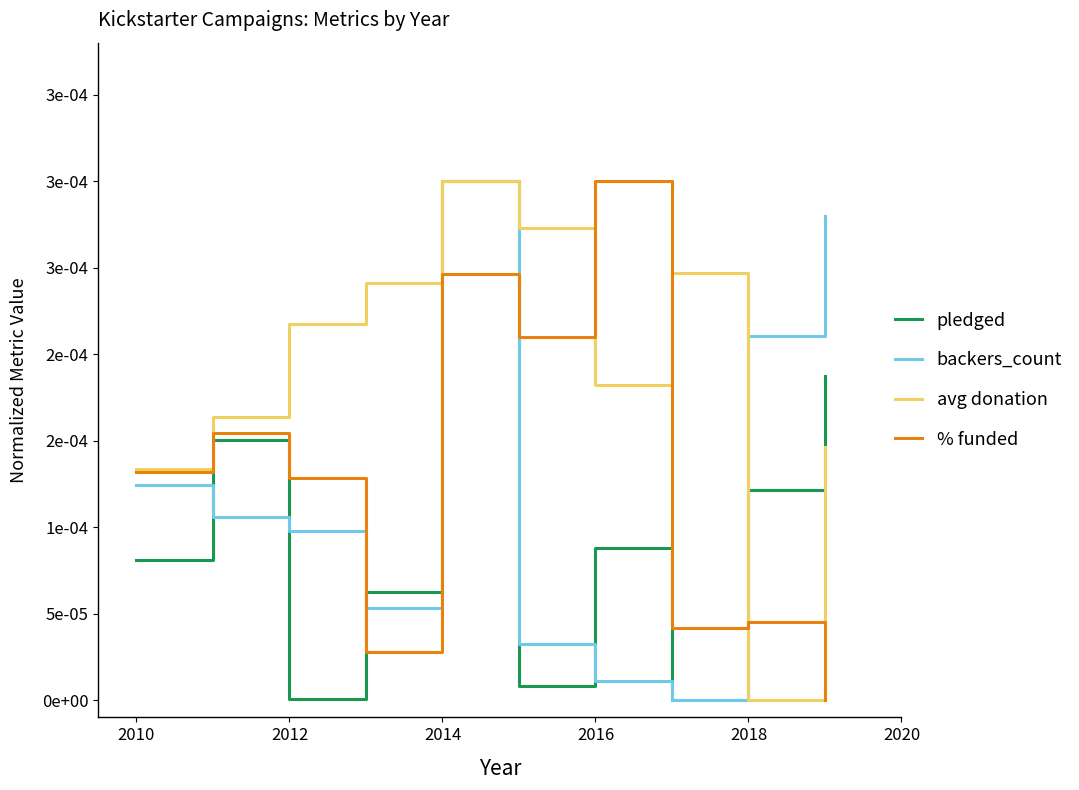

Does the chart display data point markers on the line(s)?

No